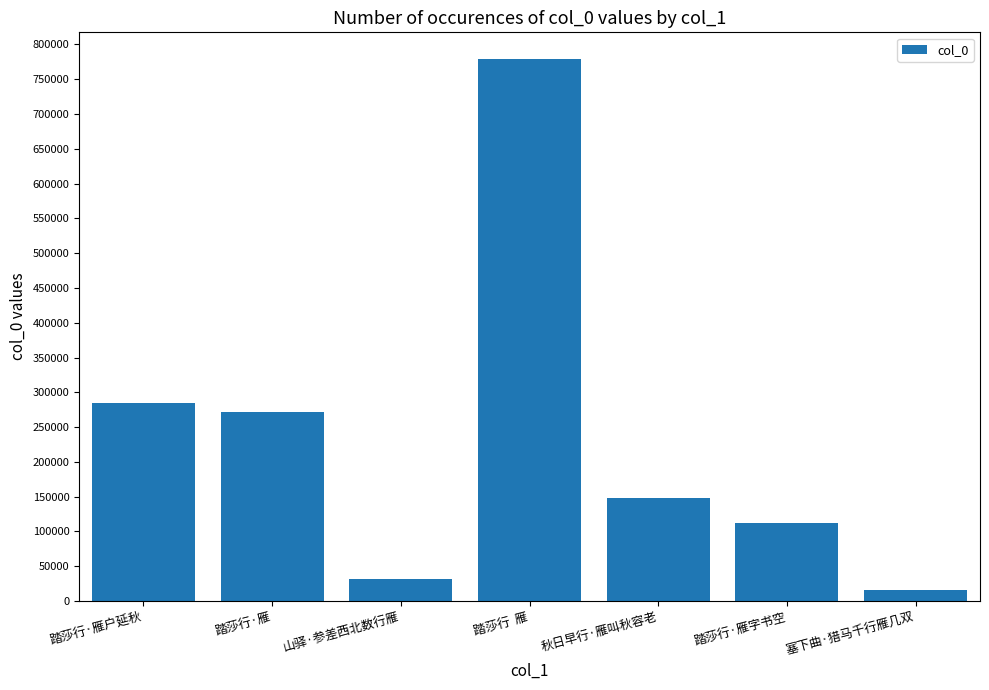

The chart shows a value of 271001 at 踏莎行·雁. True or false?

True